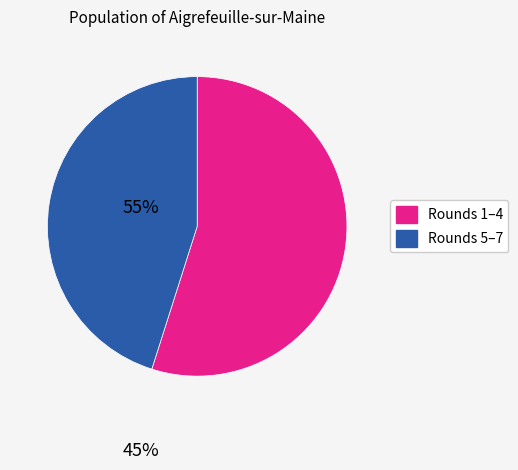

Does any single category account for the majority?

Yes